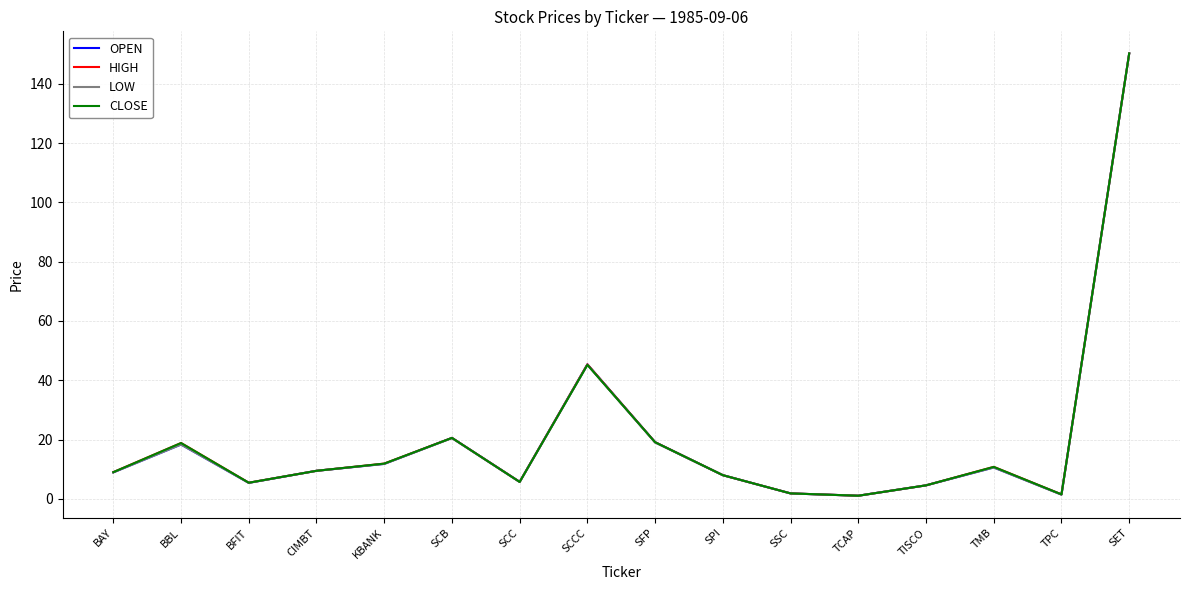

What is the total value across all series at BAY?

35.9